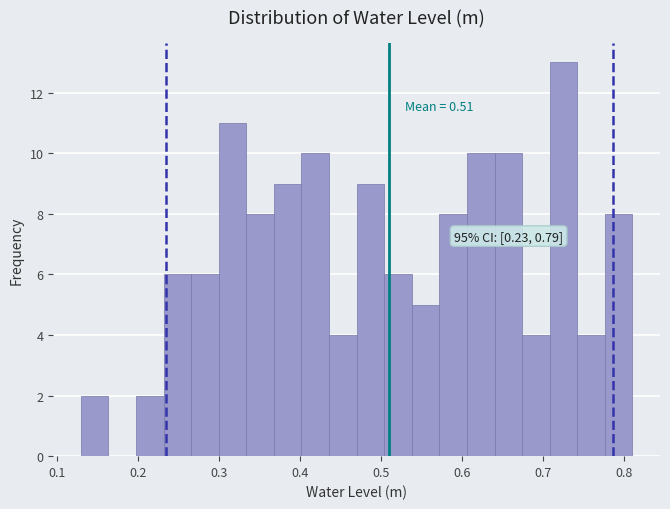

Around what value on the x-axis is the tallest bar? Give the approximate position of its centre, as read against the axis.

0.72